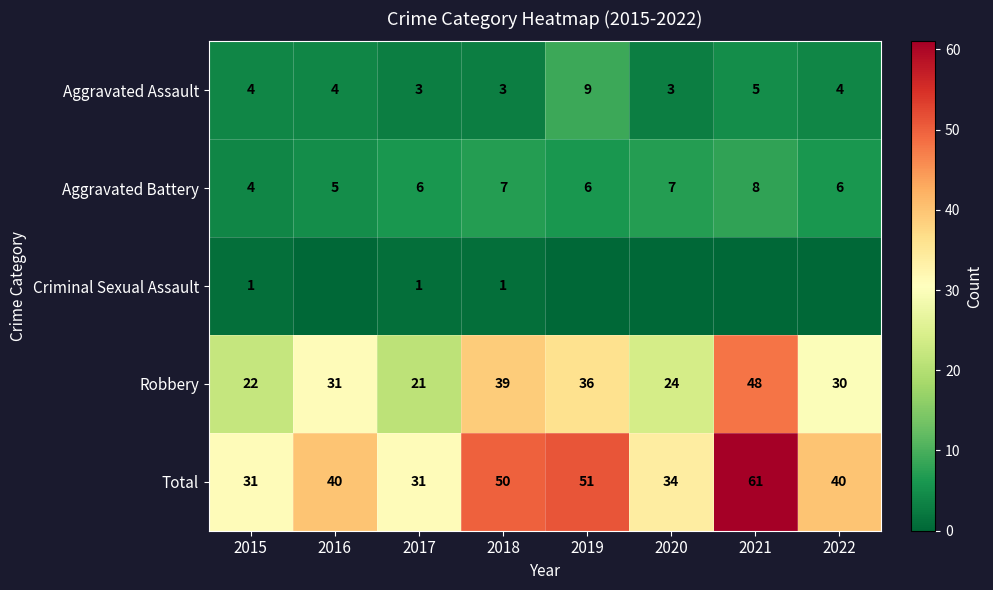

The Robbery series shows 21 at 2017. True or false?

True